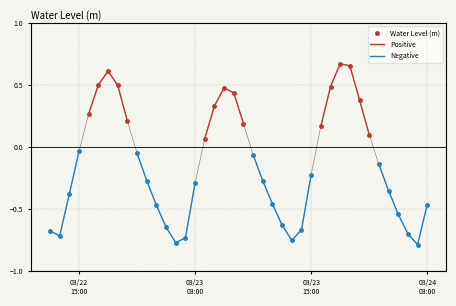

How many lines are shown in the chart?

2